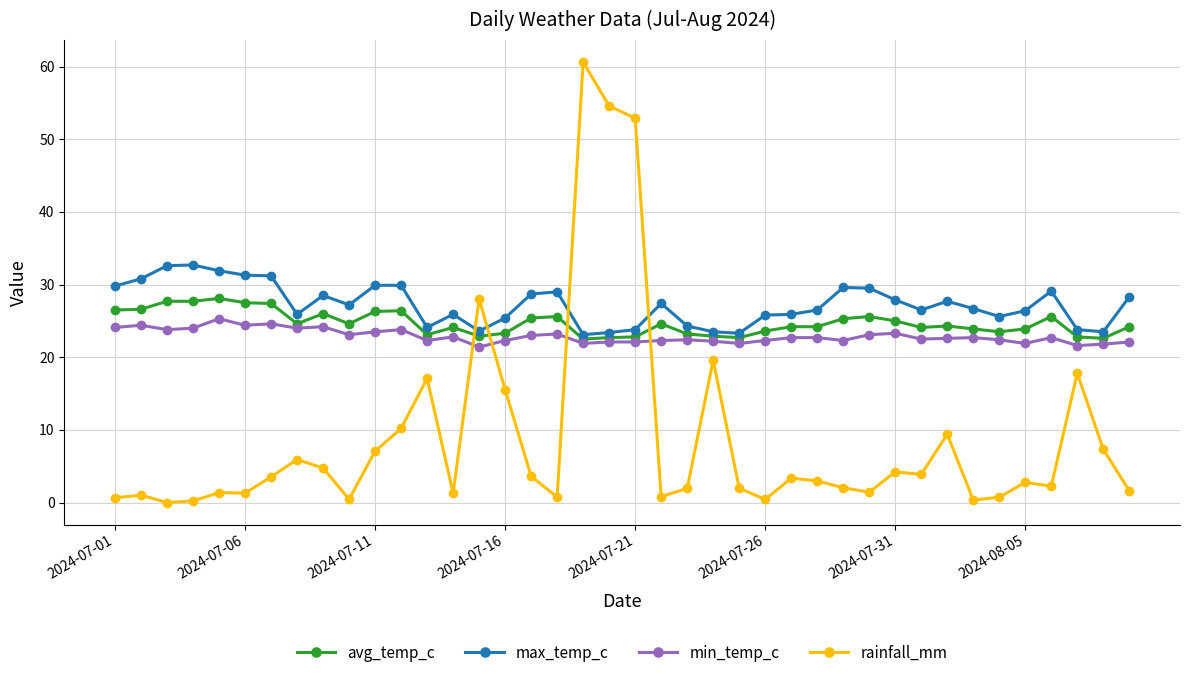

Which series has the largest total across all categories?

max_temp_c